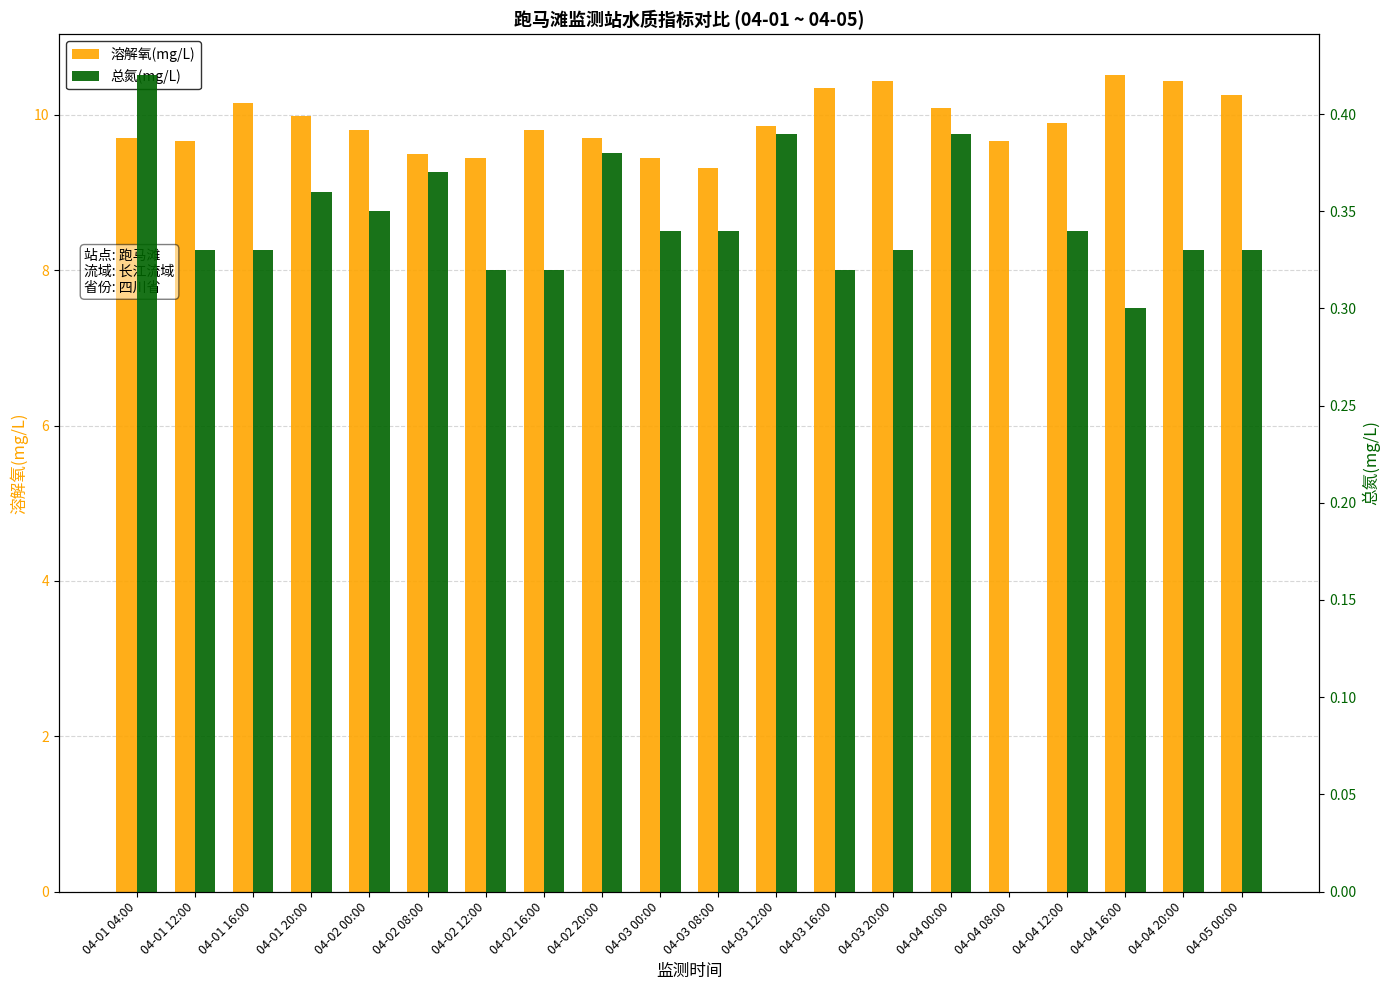

How many bars are there in each group?

2